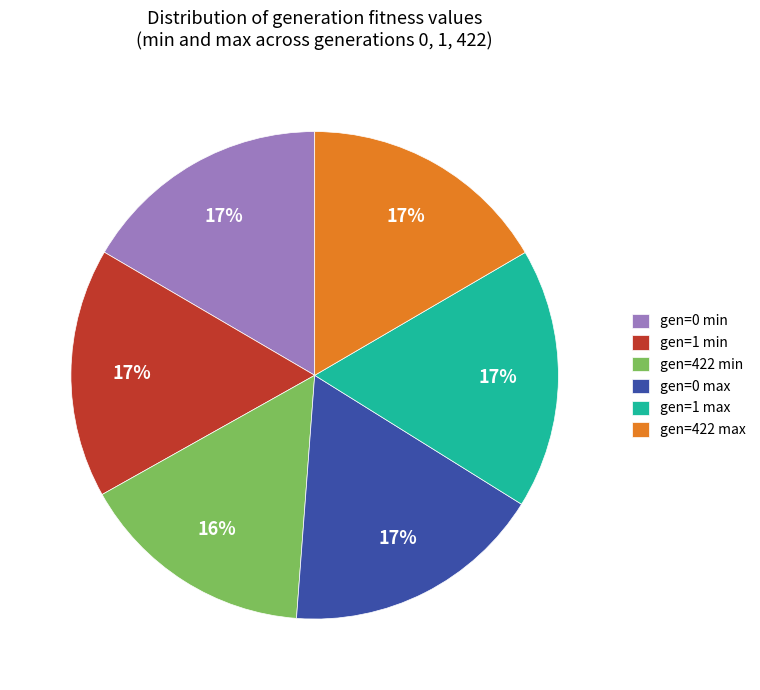

To the nearest percent, what is the average slice percentage?

17%